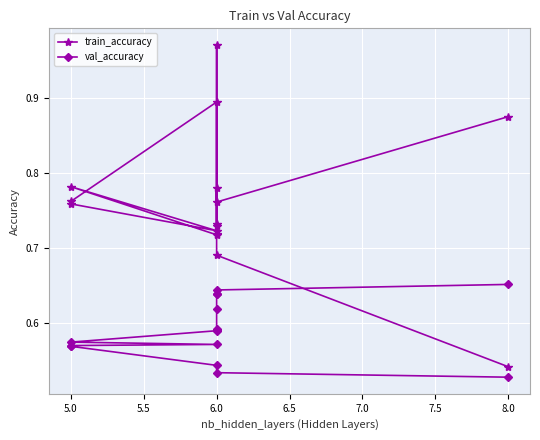

True or false: train_accuracy and val_accuracy cross at least once.

False